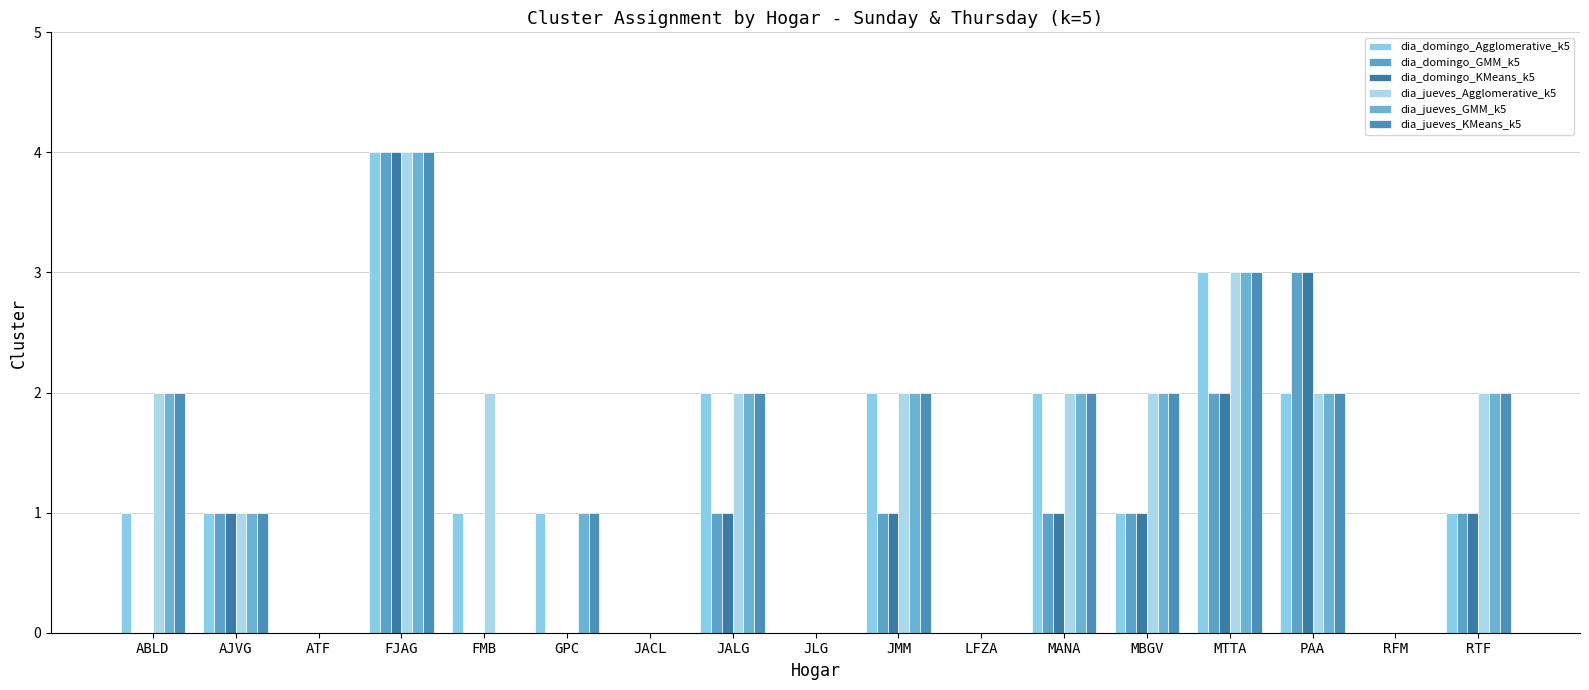

How many categories are shown in the chart?

17